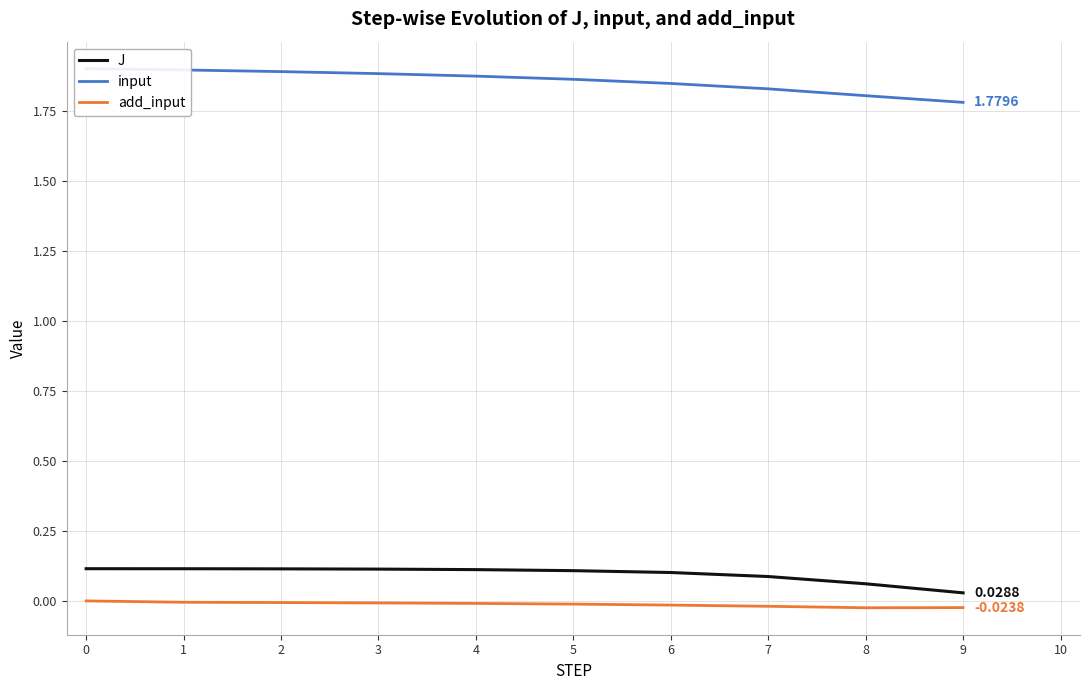

What is the difference between the second highest and second lowest values in the input series?

0.1